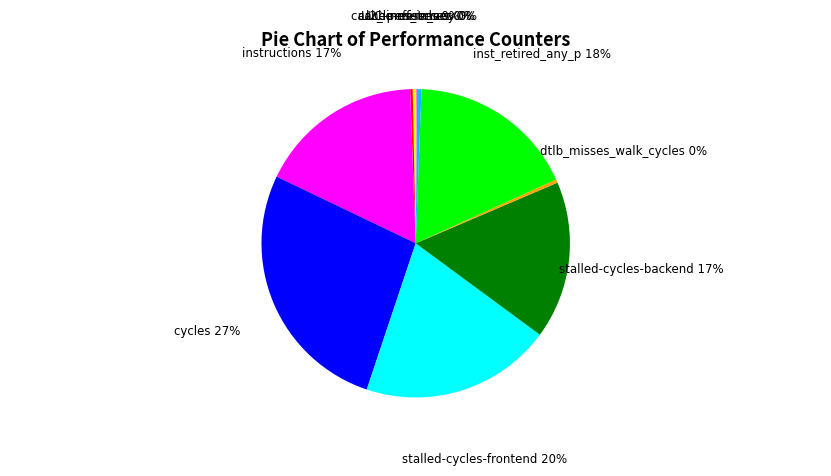

Which category has the biggest portion of the pie?

cycles